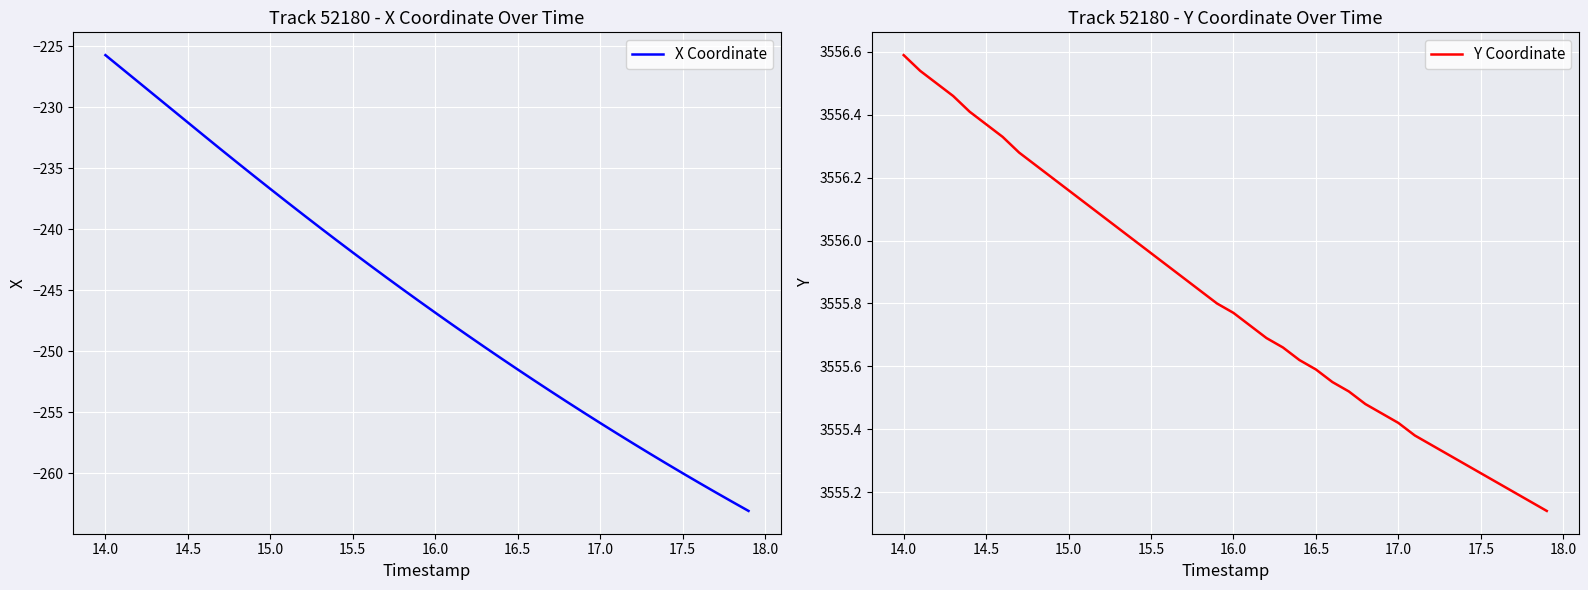

At which label does X Coordinate reach its peak?

14.0